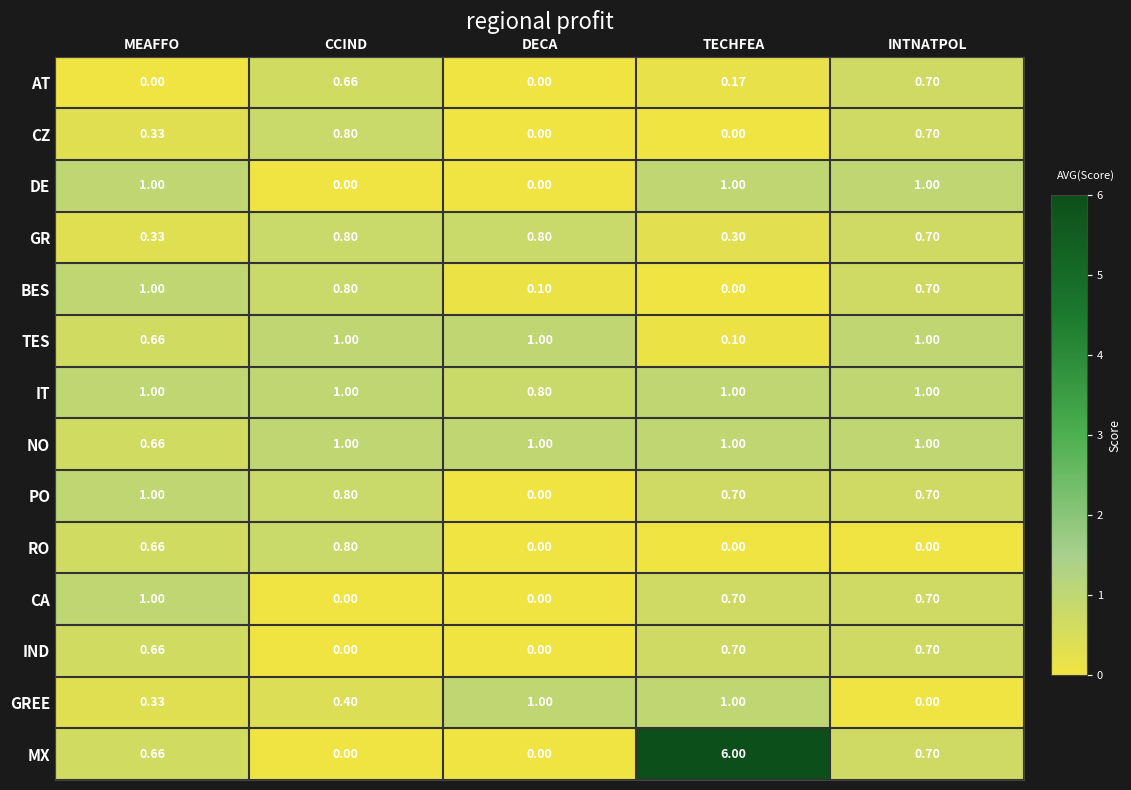

Which series has the widest spread of values?

MX